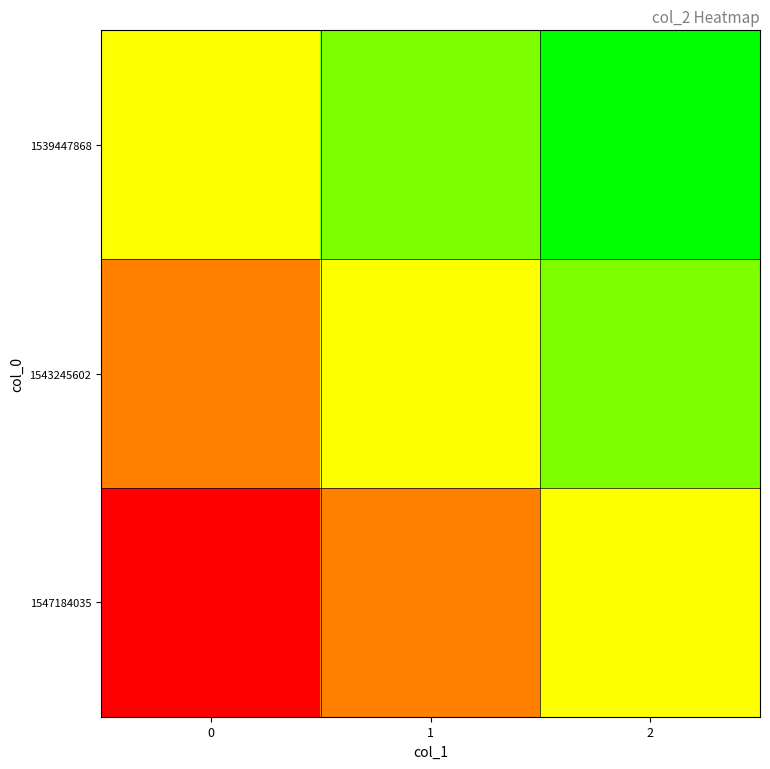

At which category is the sum across all series the highest?

2